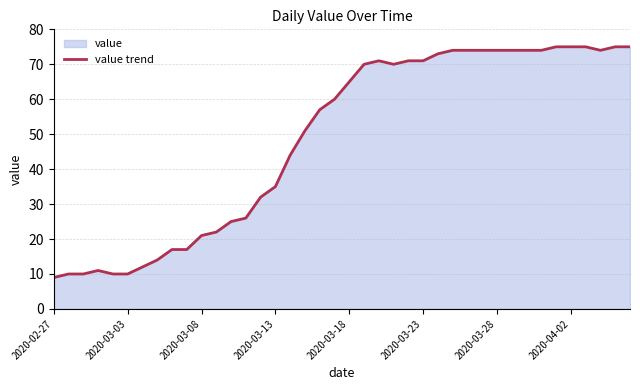

What is the minimum value shown in the chart?

9